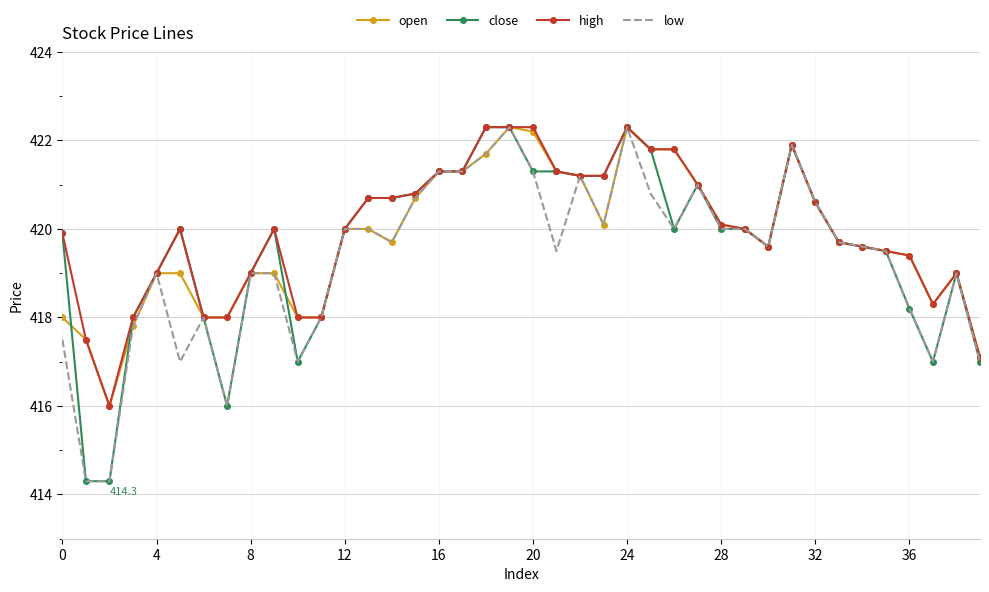

What is the lowest value of the open series?

416.0